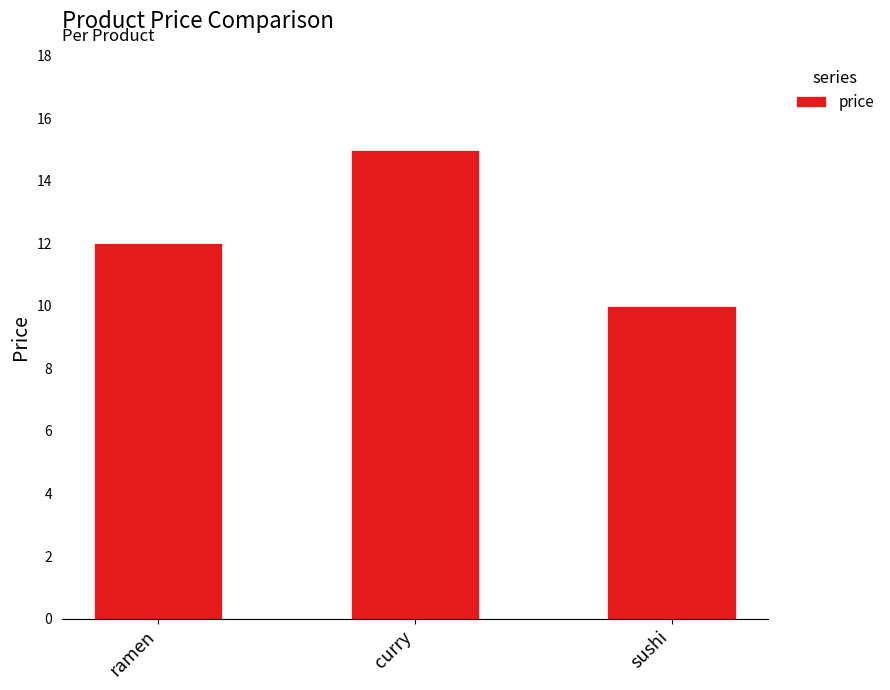

What is the difference between the values at curry and ramen?

3